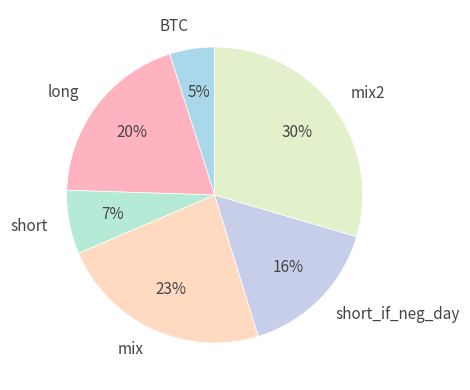

The mix slice represents 11% of the pie. True or false?

False